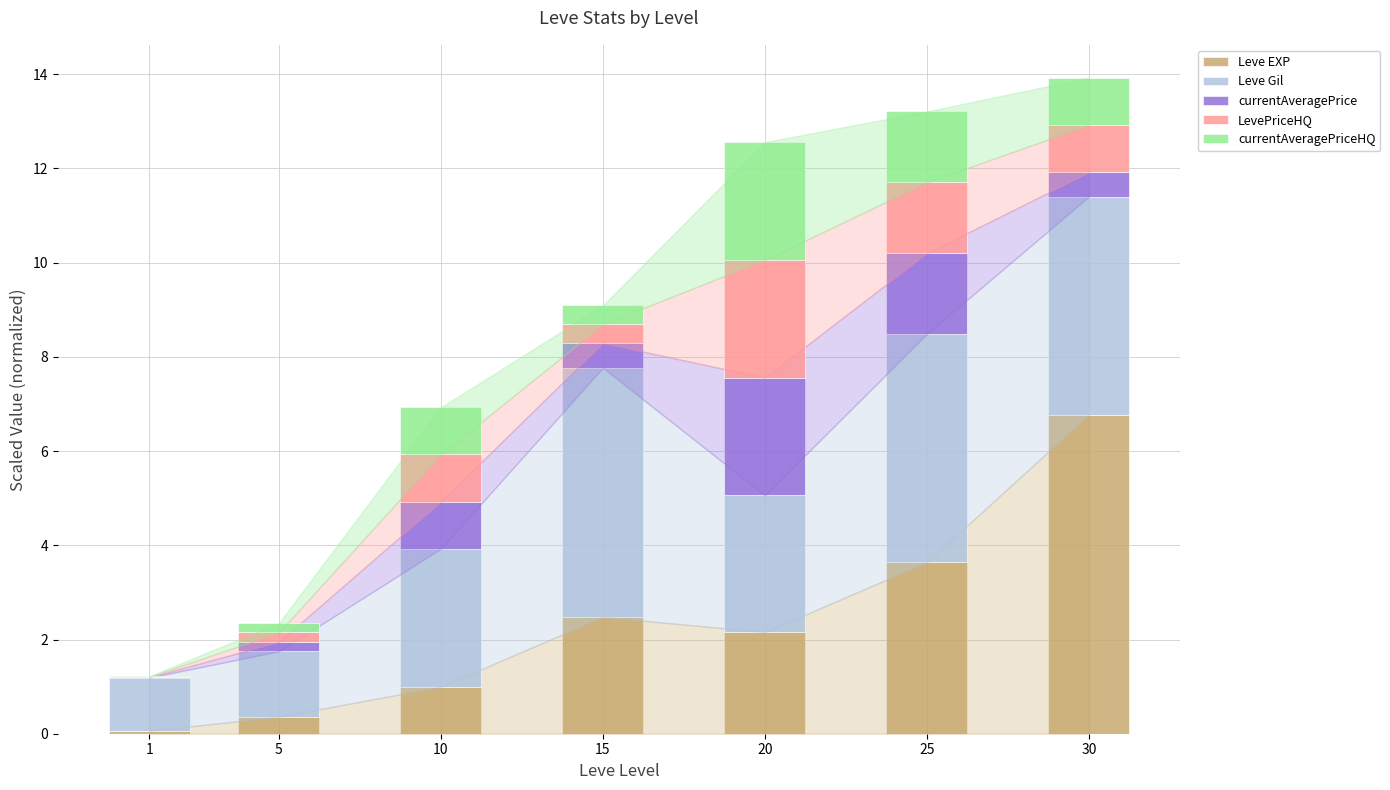

Count the number of categories in the chart.

7